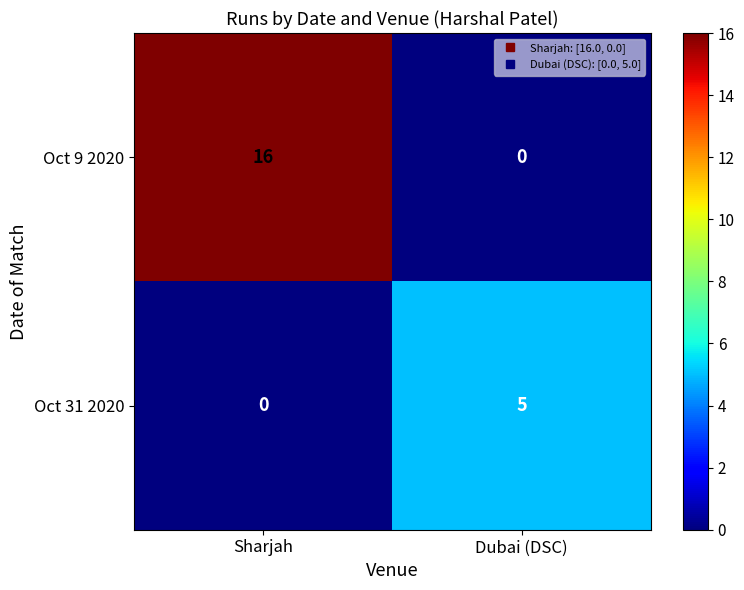

List the series in order of their overall mean, highest first.

Oct 9 2020, Oct 31 2020